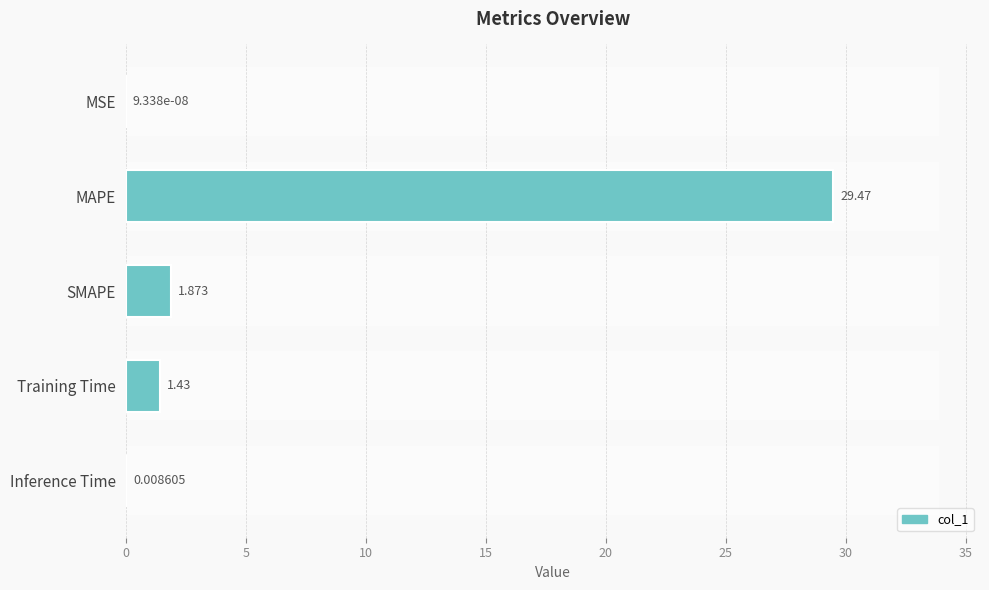

True or false: the data shows 45.6 at MAPE.

False